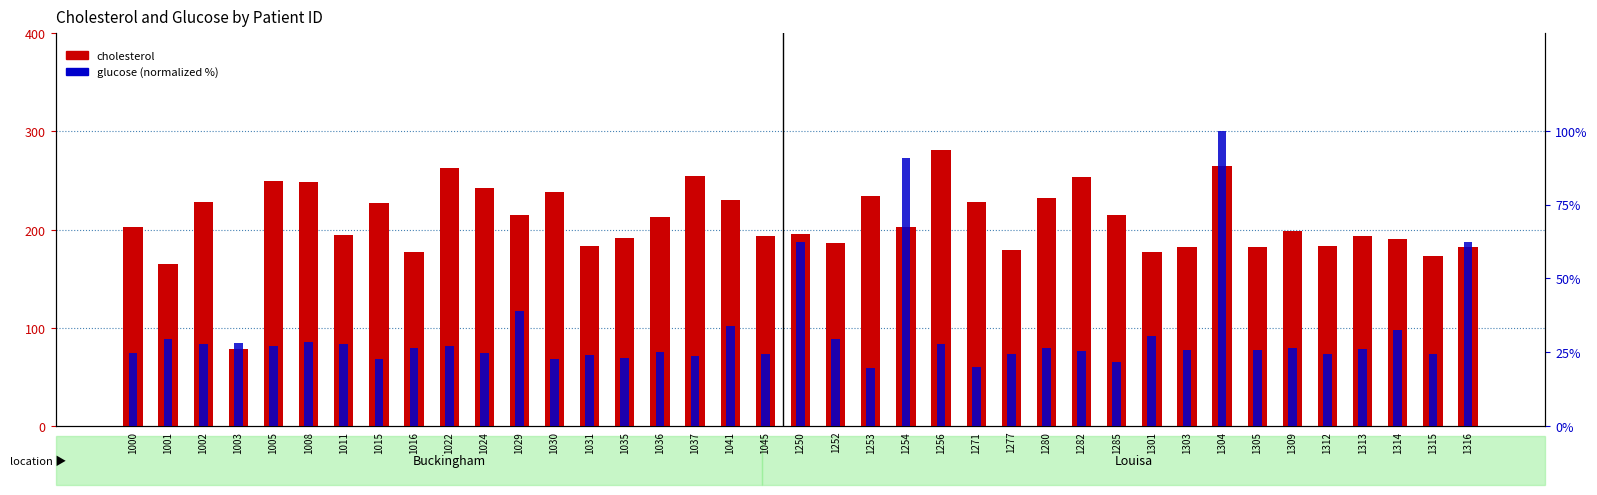

Reading right to left, what are all the values shown in this chart?

cholesterol: 182.0	173.0	190.0	194.0	183.0	199.0	182.0	265.0	182.0	177.0	215.0	254.0	232.0	179.0	228.0	281.0	203.0	234.0	186.0	196.0	194.0	230.0	255.0	213.0	191.0	183.0	238.0	215.0	242.0	263.0	177.0	227.0	195.0	248.0	249.0	78.0	228.0	165.0	203.0
glucose (normalized): 62.4	24.2	32.4	26.1	24.5	26.4	25.8	100.0	25.8	30.6	21.8	25.5	26.4	24.2	20.0	27.9	90.6	19.7	29.4	62.4	24.5	33.9	23.6	25.2	23.0	23.9	22.7	38.8	24.8	27.0	26.4	22.7	27.9	28.5	27.3	28.2	27.9	29.4	24.8